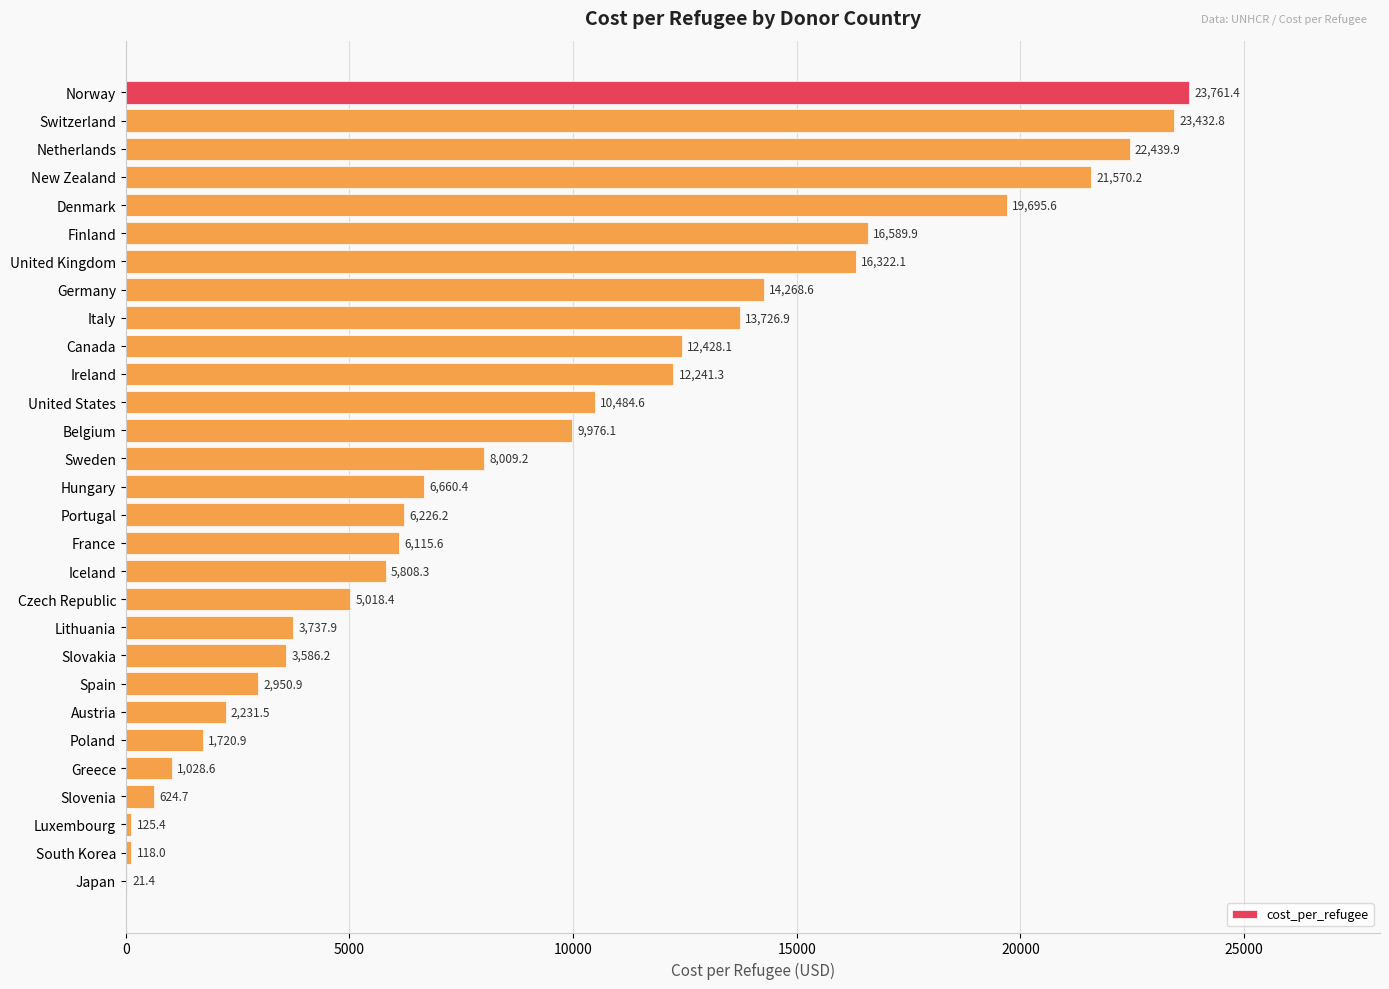

Count the number of categories in the chart.

29